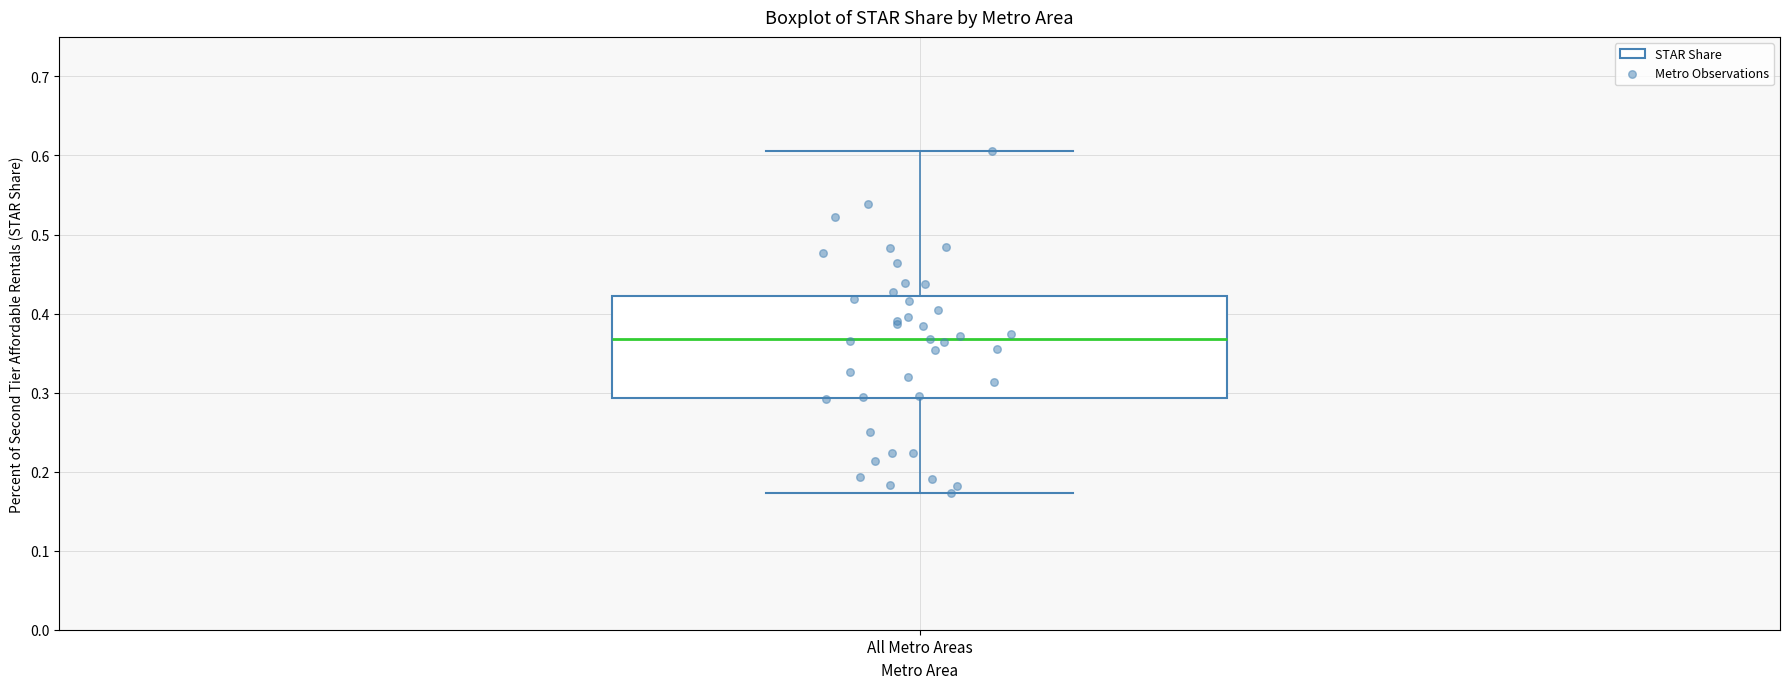

Read this box plot against the y-axis: the position of the median line, the range covered by the box, and the ends of both whiskers. The values are not printed on the chart, so give them approximately, as read against the axis.

median 0.37, box 0.29 to 0.42, whiskers 0.17 to 0.61